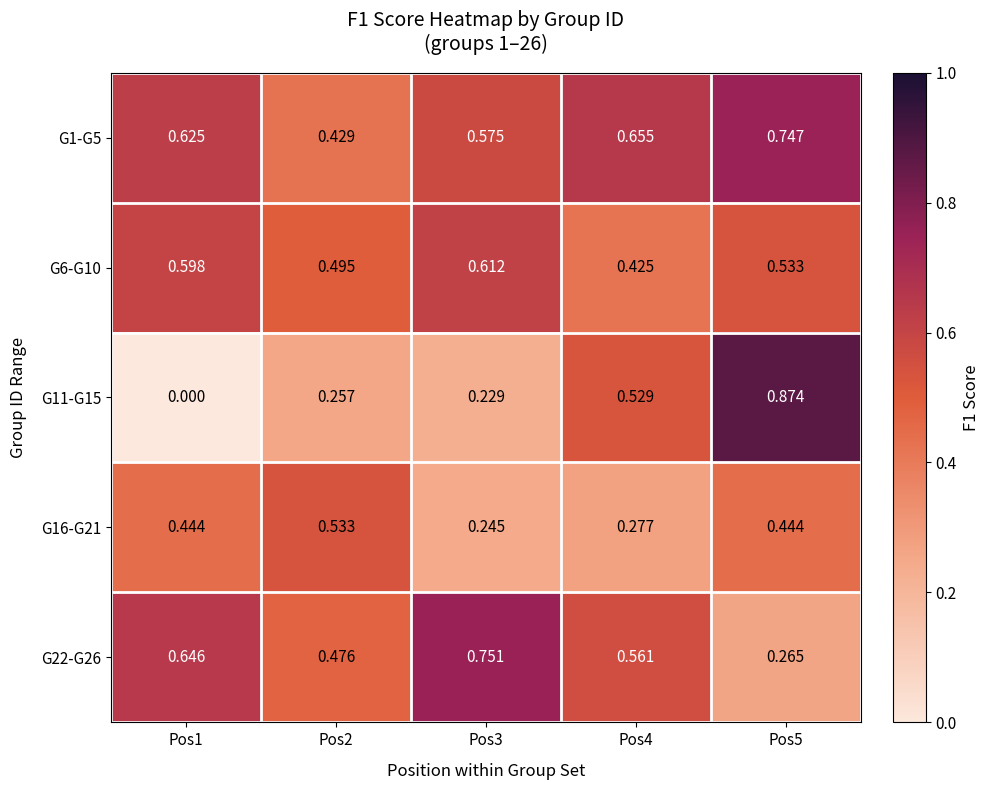

Is the value of G22-G26 at Pos1 greater than the value of G16-G21 at Pos3?

Yes